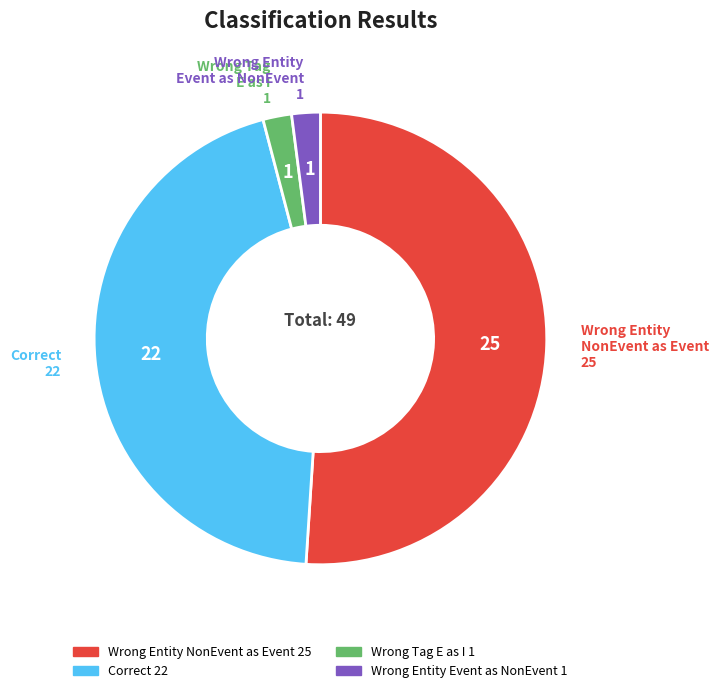

Is it true that Correct is 32% of the pie?

False